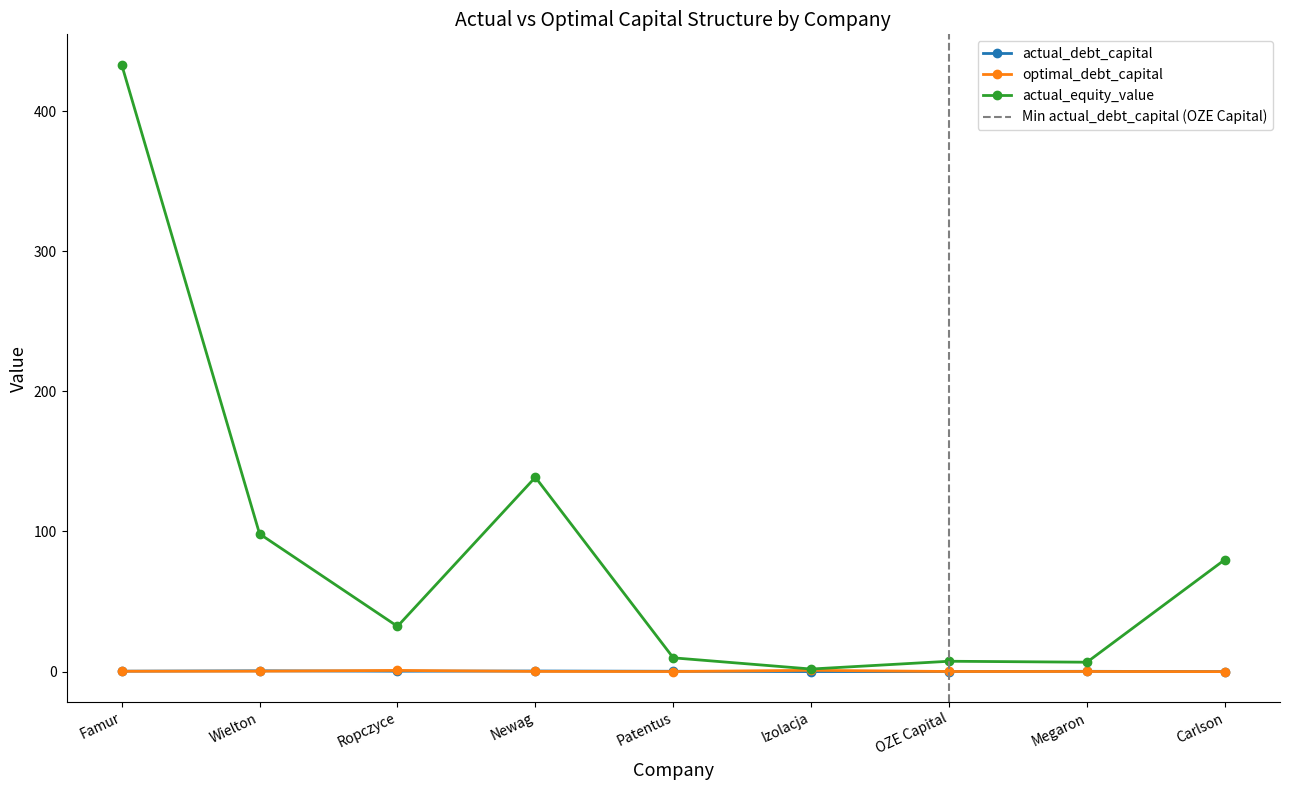

What is the average value of the actual_equity_value series?

89.8